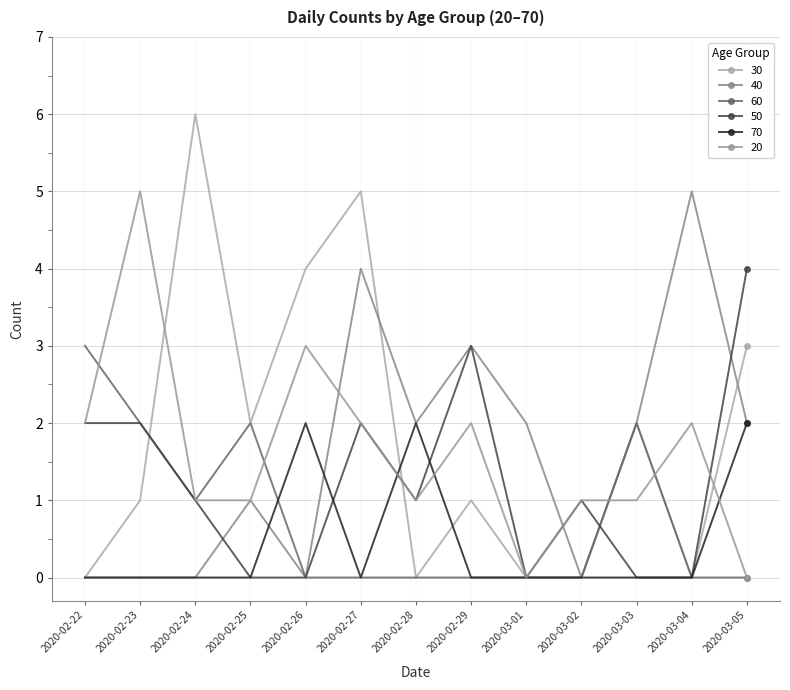

Reading left to right, transcribe all the data shown in this chart.

30: 0	1	6	2	4	5	0	1	0	0	2	0	3
40: 0	0	0	1	0	4	2	3	2	0	2	5	2
60: 3	2	1	2	0	0	0	0	0	0	2	0	0
50: 2	2	1	0	0	2	1	3	0	1	0	0	4
70: 0	0	0	0	2	0	2	0	0	0	0	0	2
20: 2	5	1	1	3	2	1	2	0	1	1	2	0